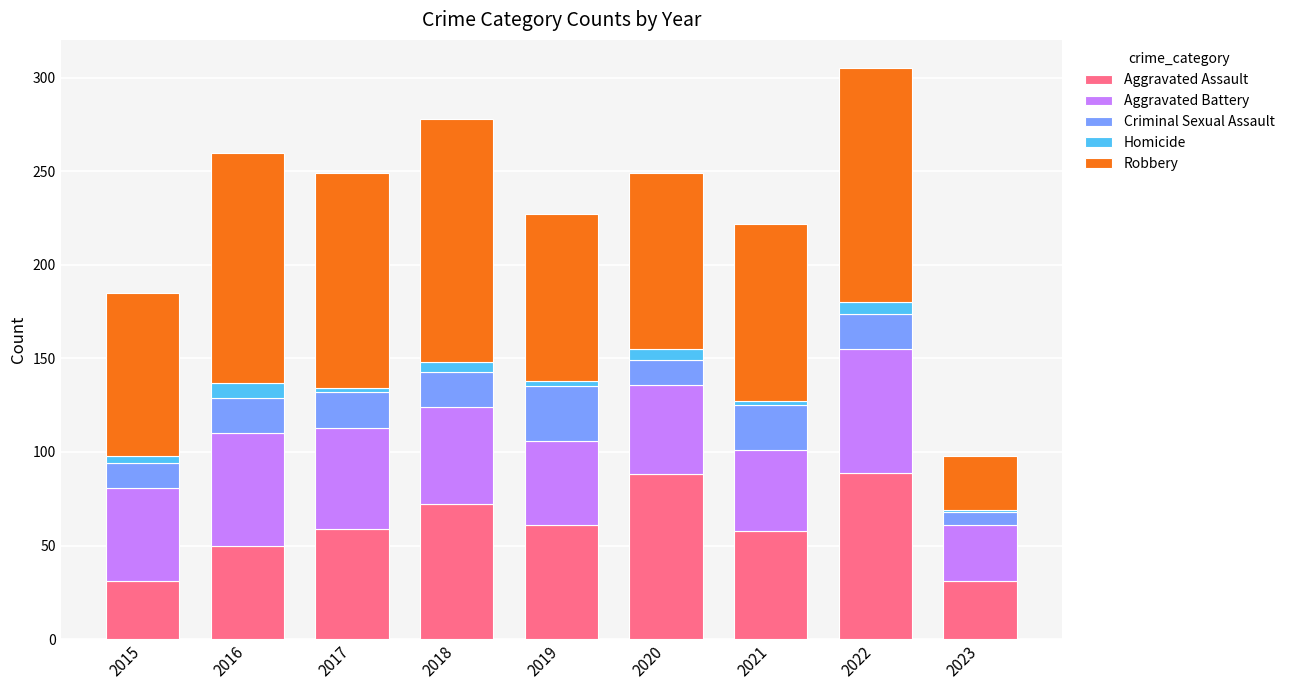

What is the minimum value for Aggravated Assault?

31